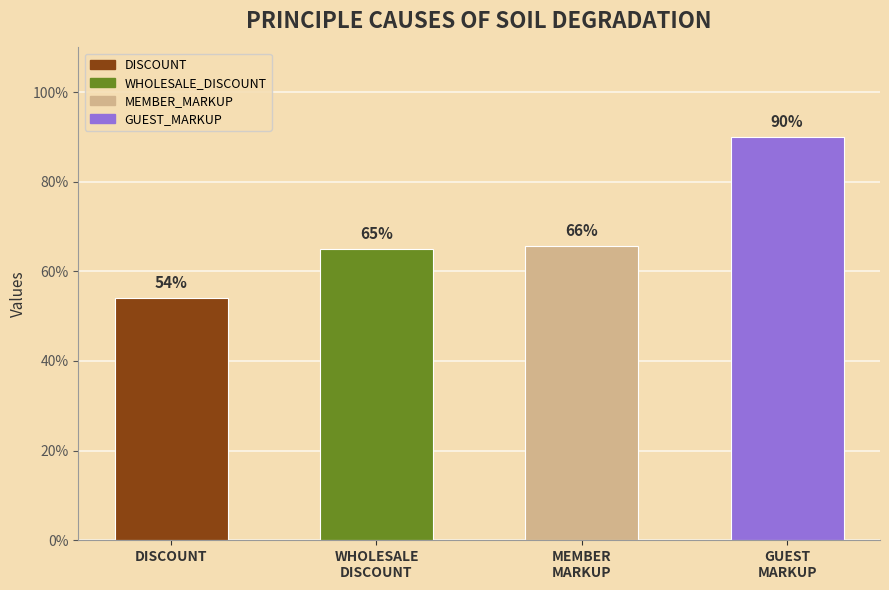

List the labels in order of value, largest first.

GUEST_MARKUP, MEMBER_MARKUP, WHOLESALE_DISCOUNT, DISCOUNT